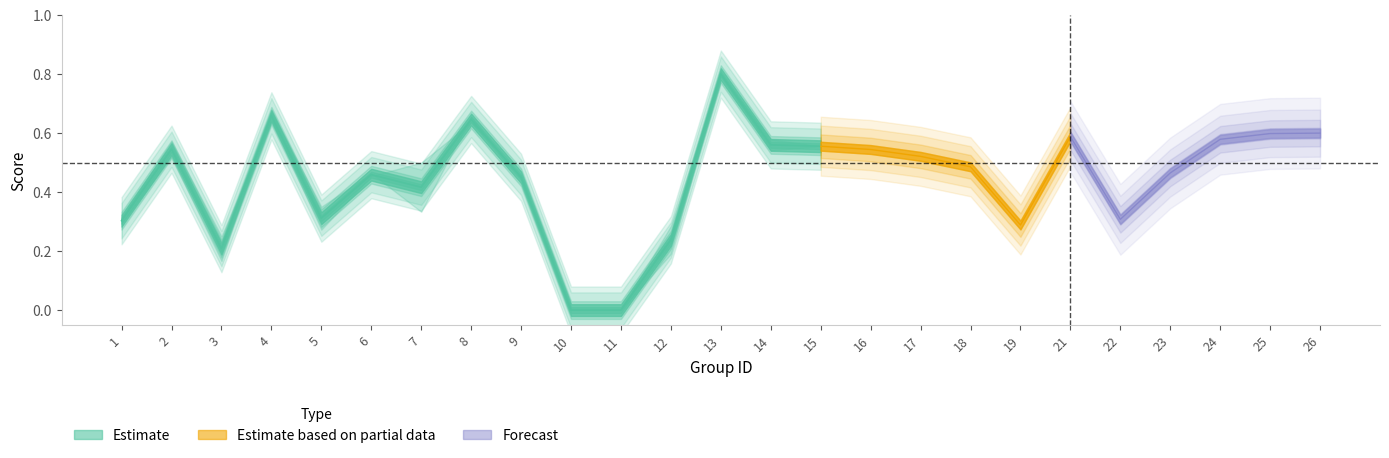

What is the value of the accuracy point at the 8th from the left?

0.6